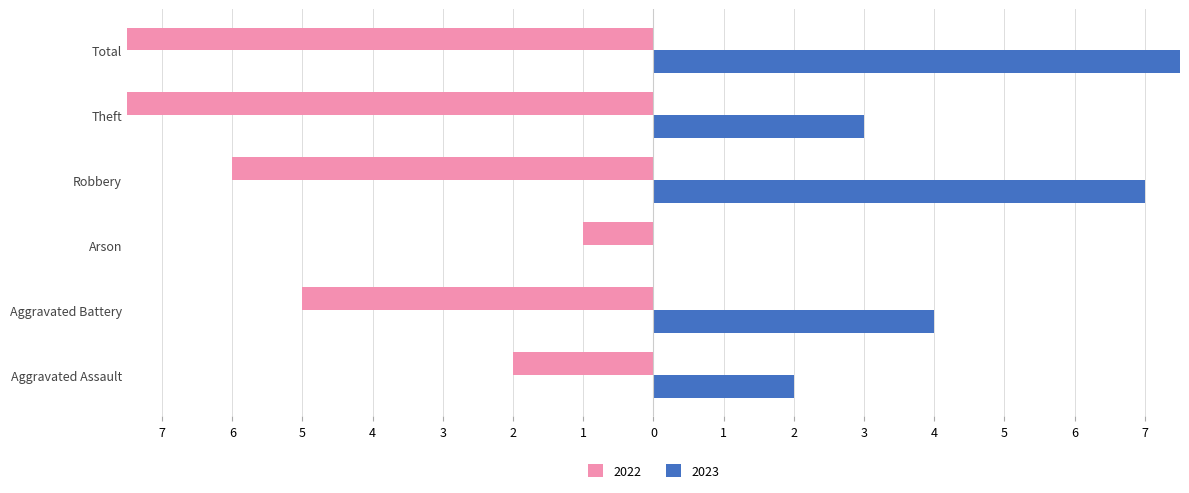

Which has a higher value, Aggravated Battery or Arson?

Arson